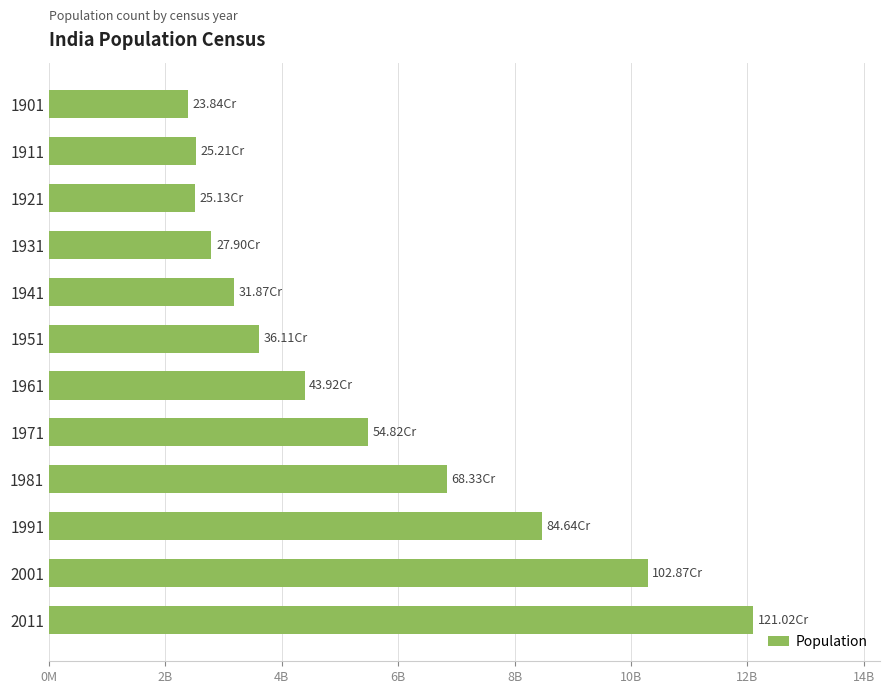

What is the sum of all values?

6456612255